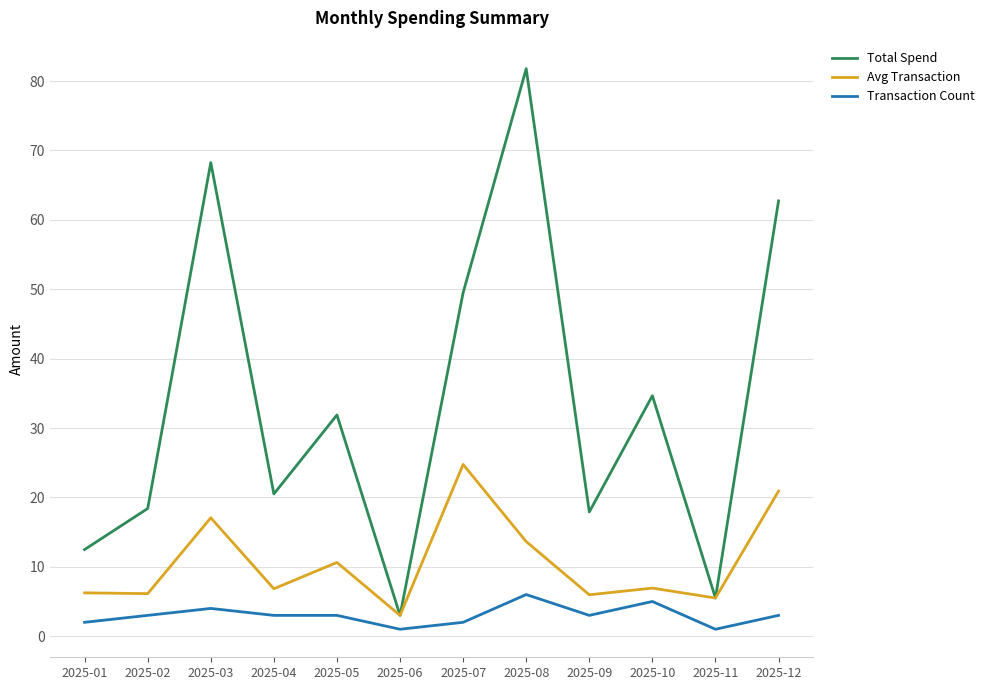

What is the minimum value for Avg Transaction?

3.0